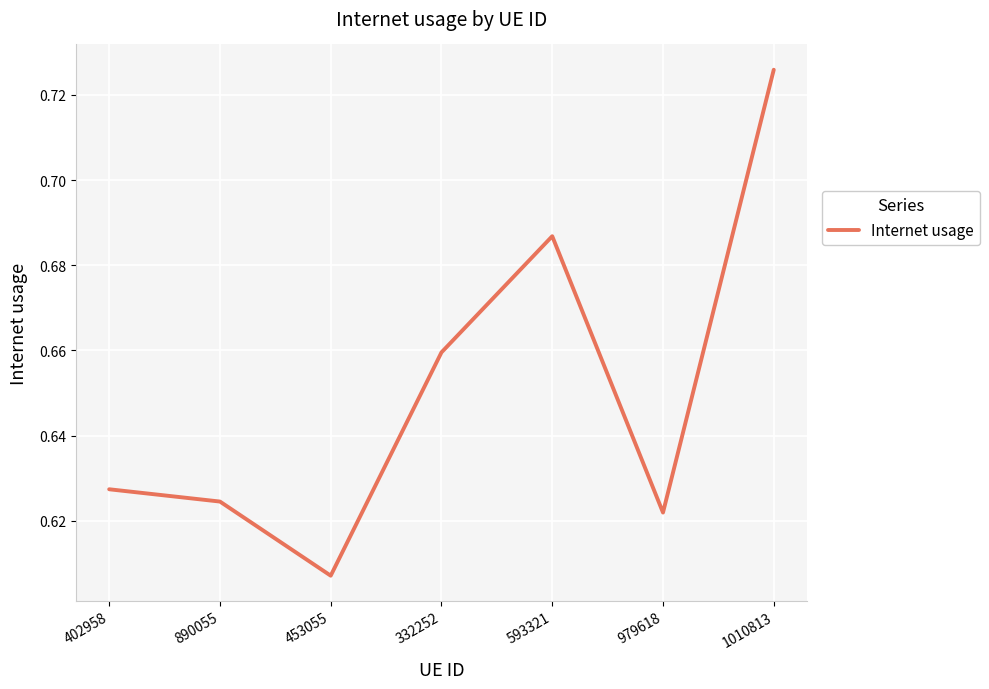

Which label corresponds to the smallest value in the chart?

453055